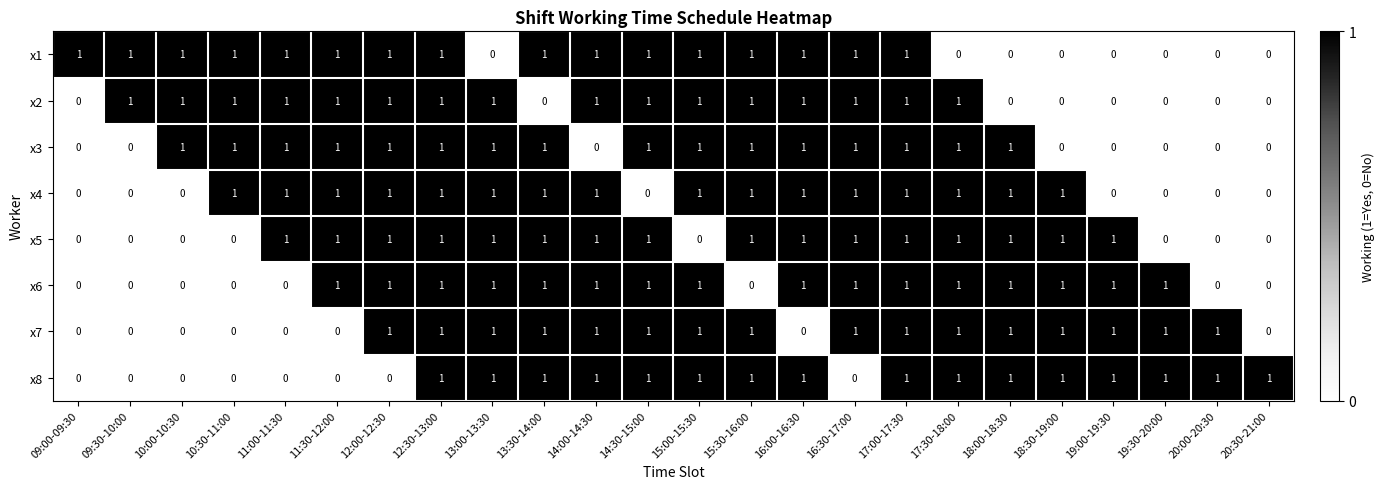

At how many categories does at least one series exceed 0?

24